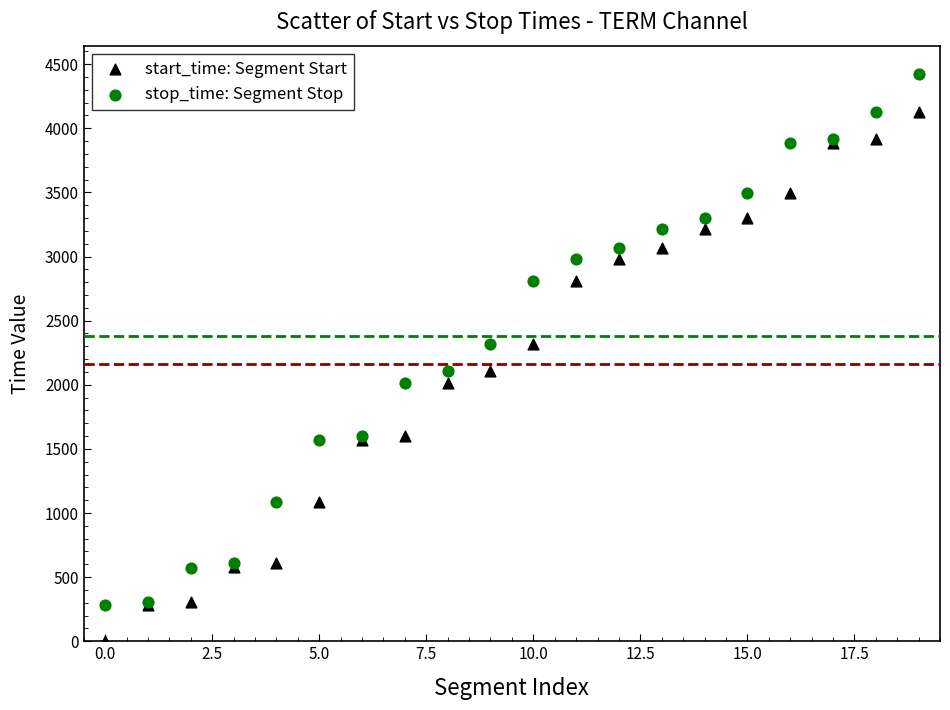

Which series contains the lowest Y value?

start_time: Segment Start